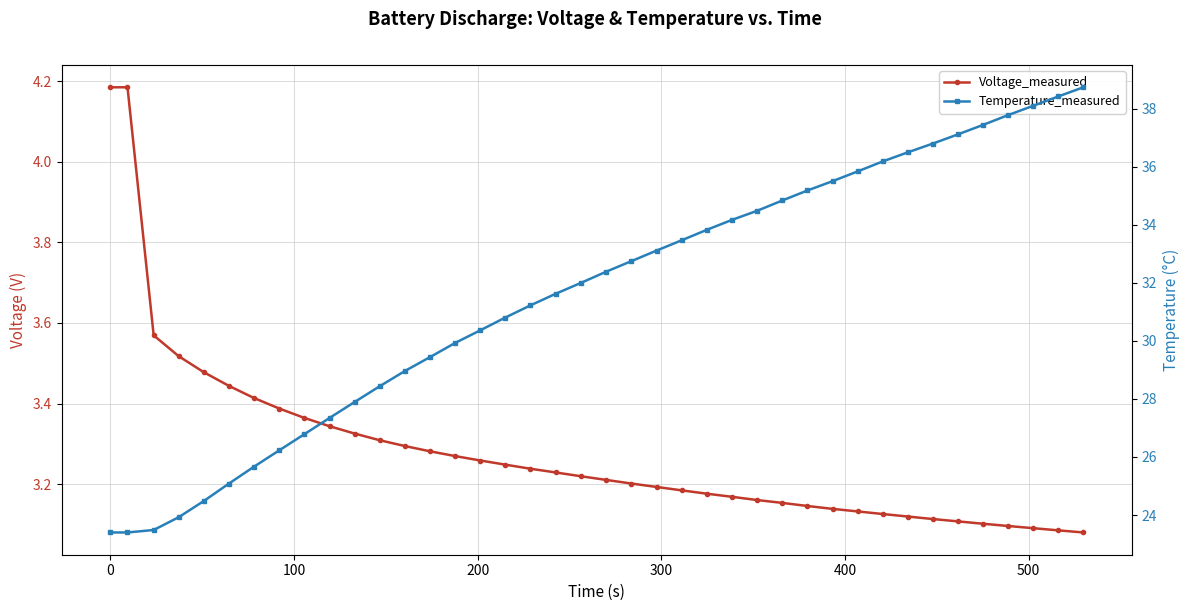

What are all the series names shown in the legend?

Voltage_measured, Temperature_measured